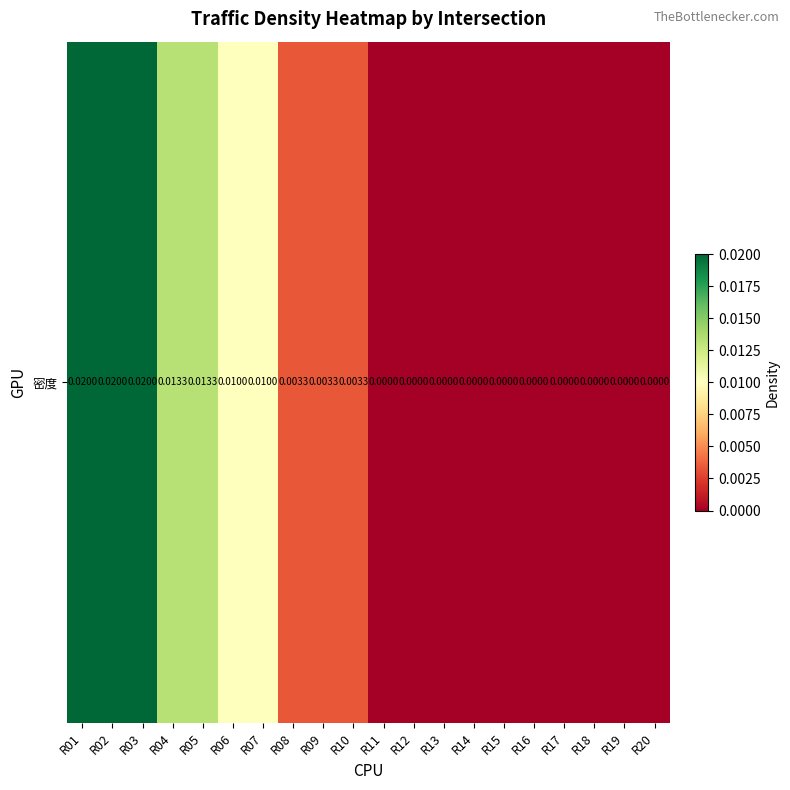

Is it true that the value at R08 is 0.0?

True